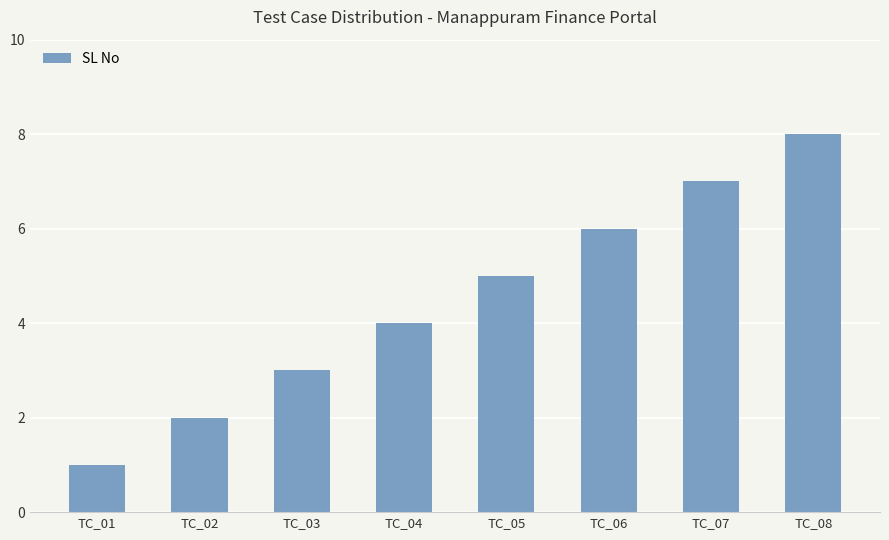

Between TC_02 and TC_05, which is larger?

TC_05